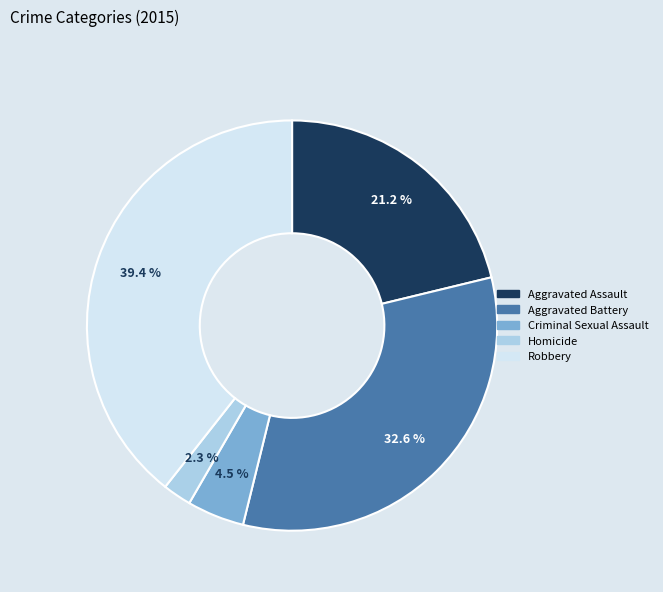

To the nearest percent, what portion does Homicide represent?

2%